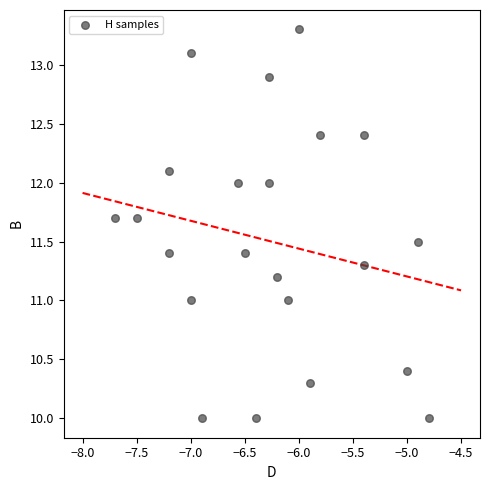

What is the range of X values (max minus min)?

2.9